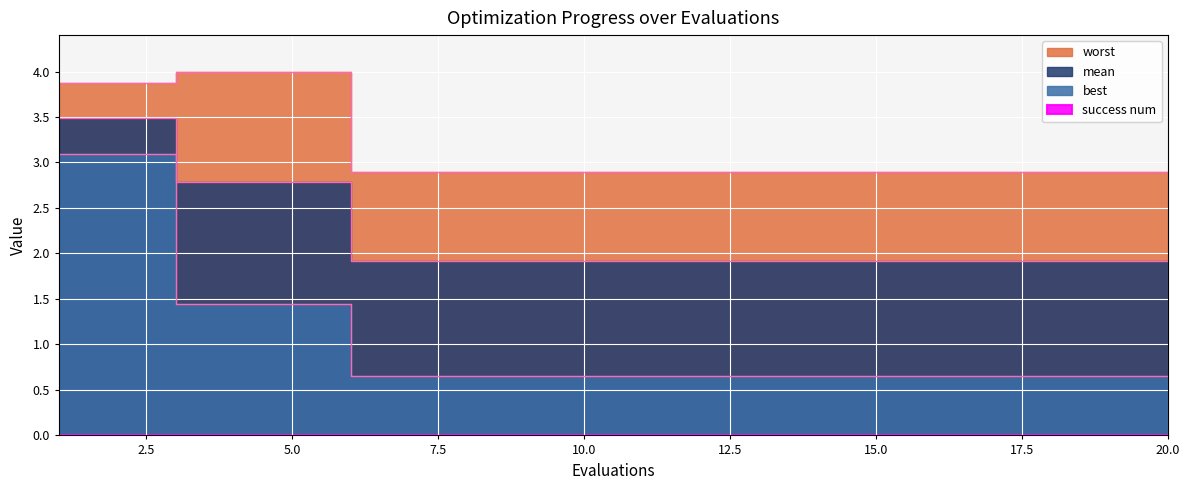

The value of worst at 6 is 3.9. True or false?

False